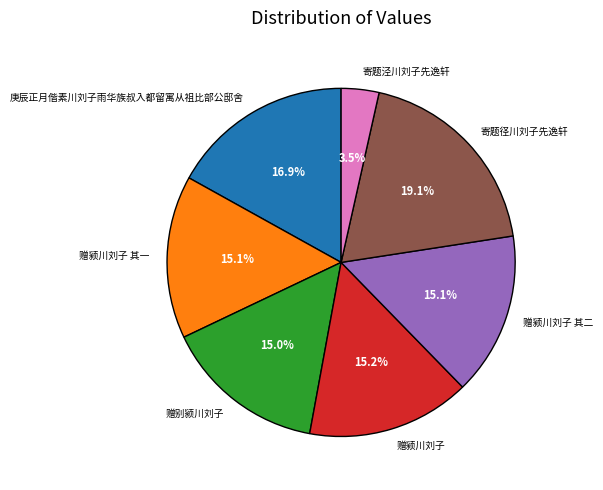

What percentage is the 寄题径川刘子先逸轩 slice, to the nearest percent?

19%